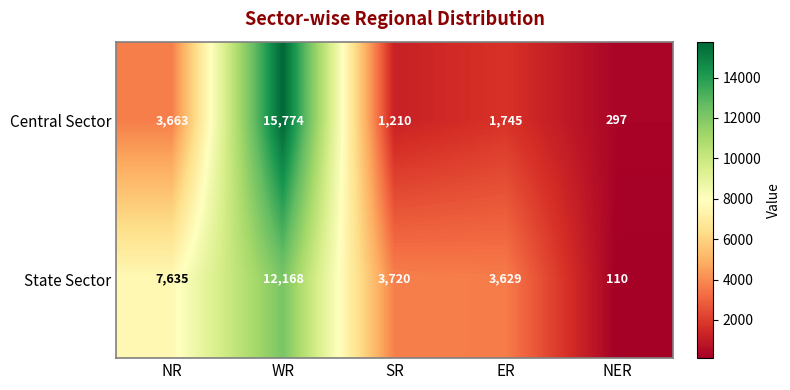

Which series has the widest spread of values?

Central Sector